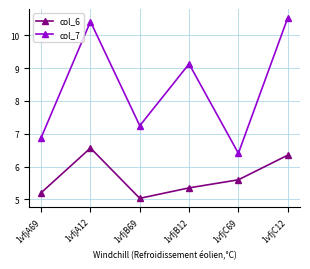

In col_6, how many points are higher than both neighbors (excluding endpoints)?

1